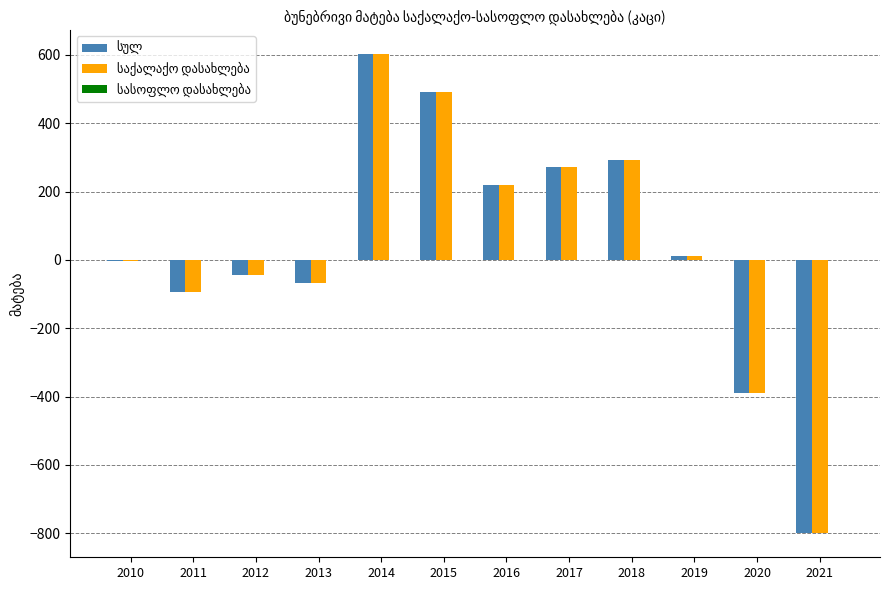

Which label corresponds to the largest value in the chart?

2014